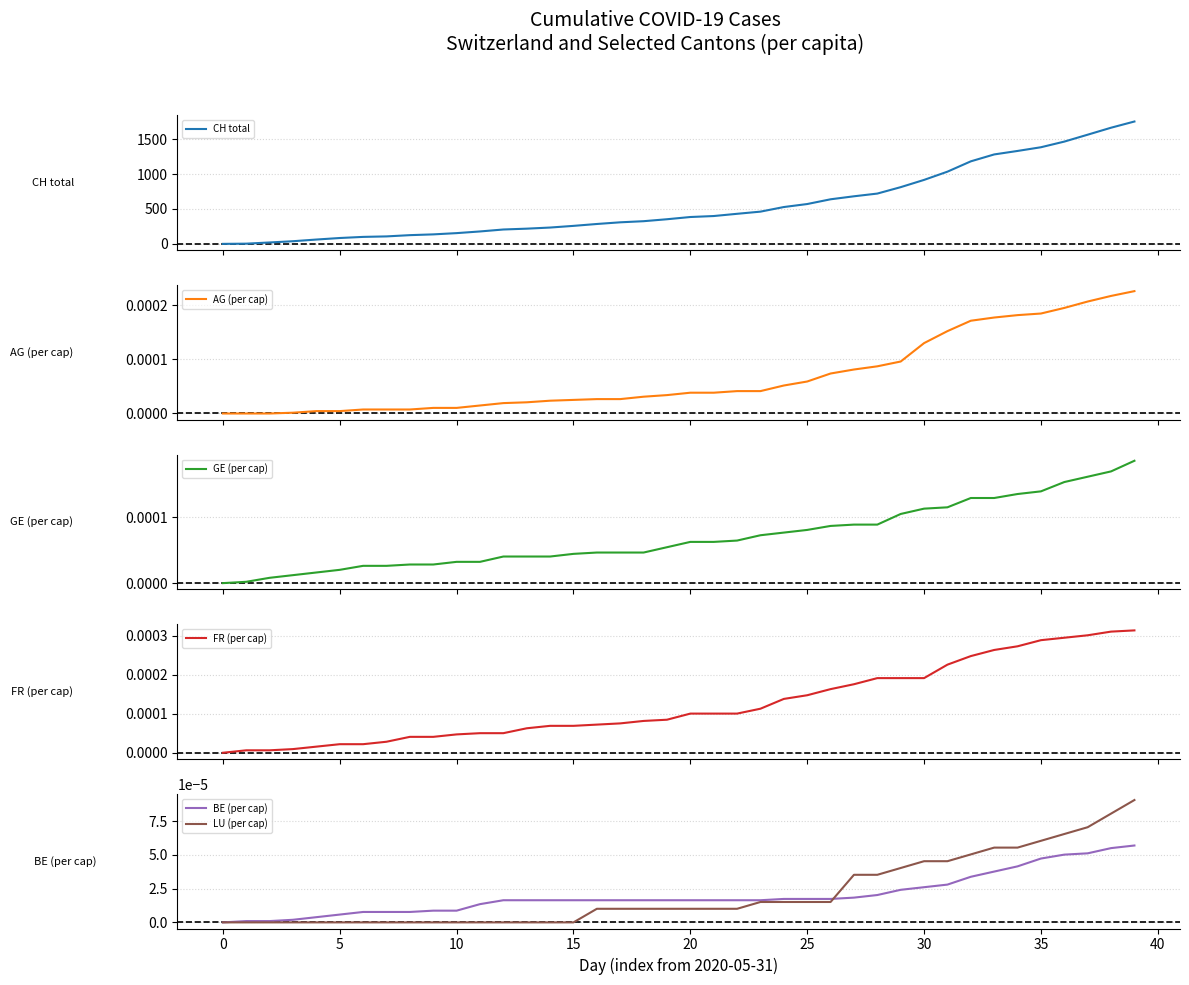

At how many categories does at least one series exceed 224?

26